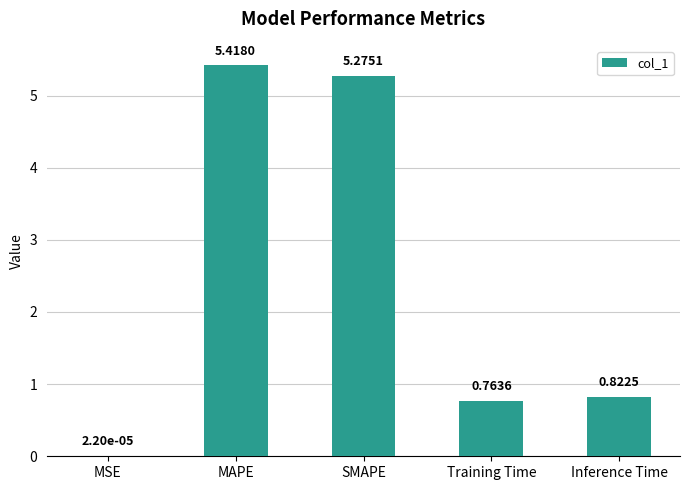

Is it true that the value at MAPE is 5.4?

True